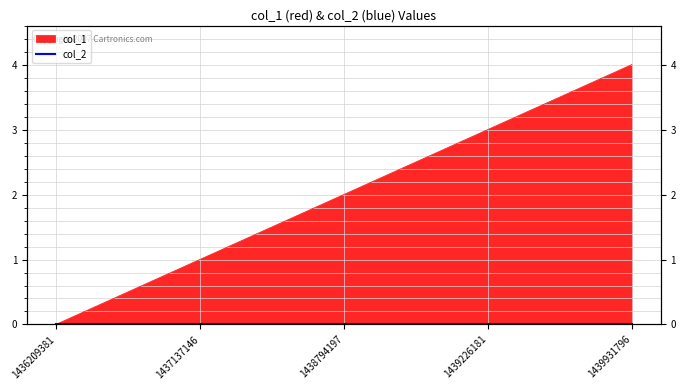

Reading left to right, extract all data points from this chart.

1436209381=0	1437137146=1	1438794197=2	1439226181=3	1439931796=4